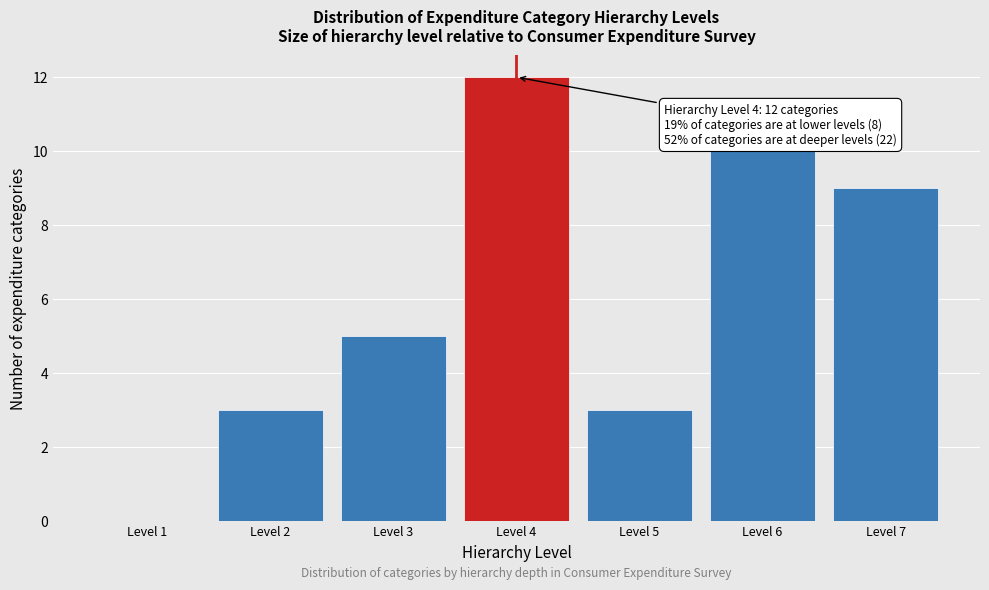

Over which range of the x-axis is the bar tallest?

3.5 to 4.5